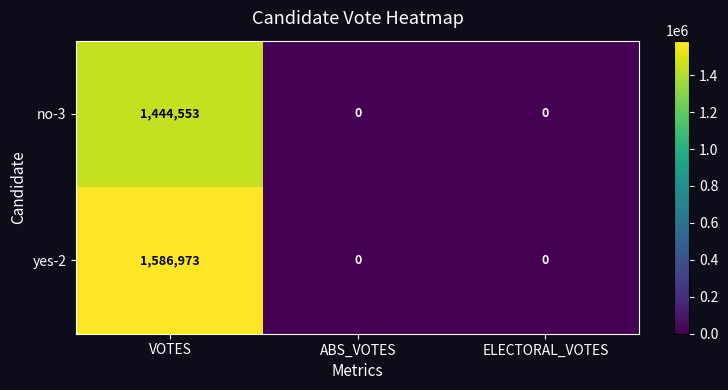

How many distinct data groups are displayed?

2